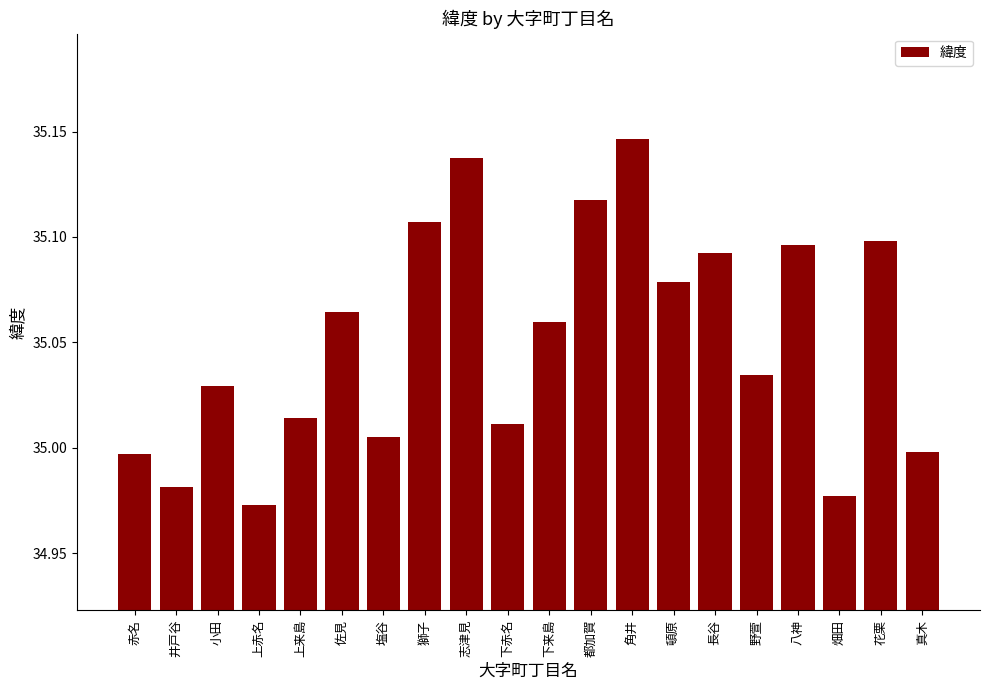

Which has a higher value, 角井 or 頓原?

角井